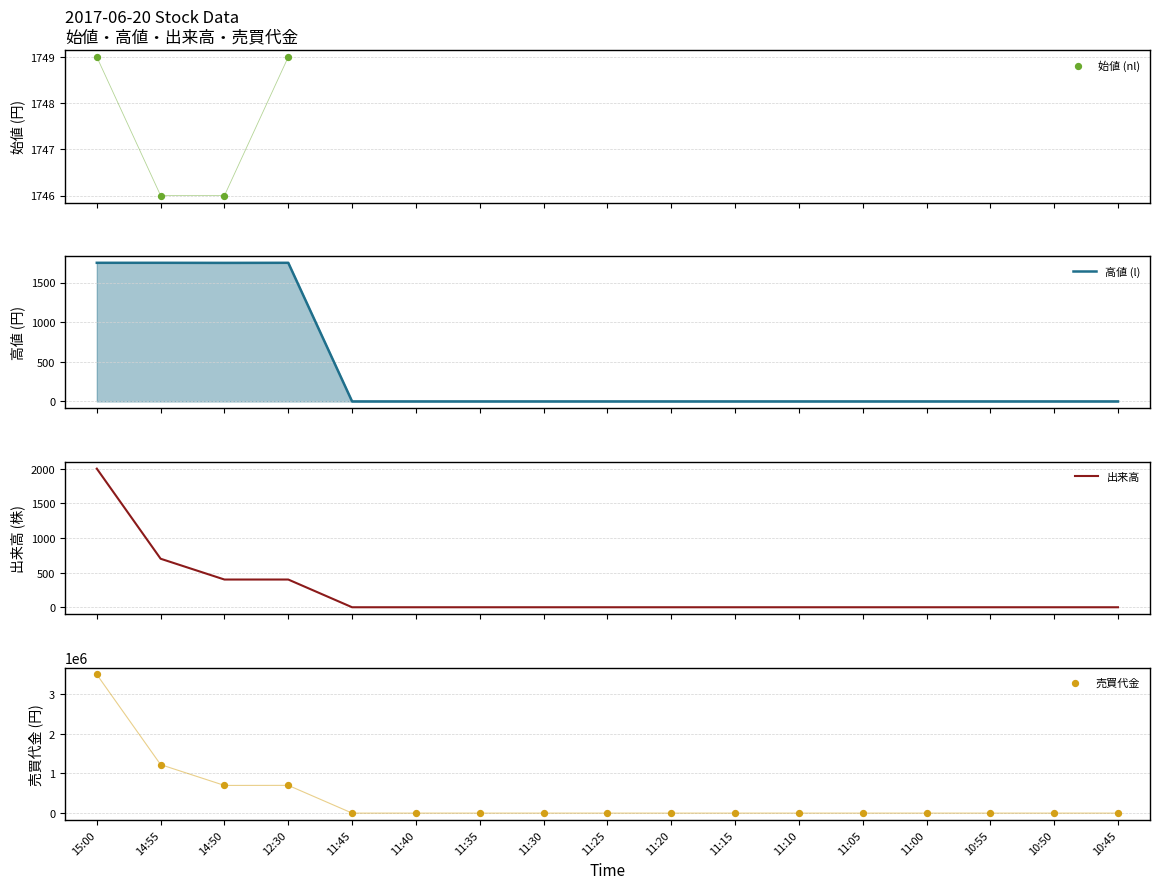

Which series contains the highest Y value?

売買代金